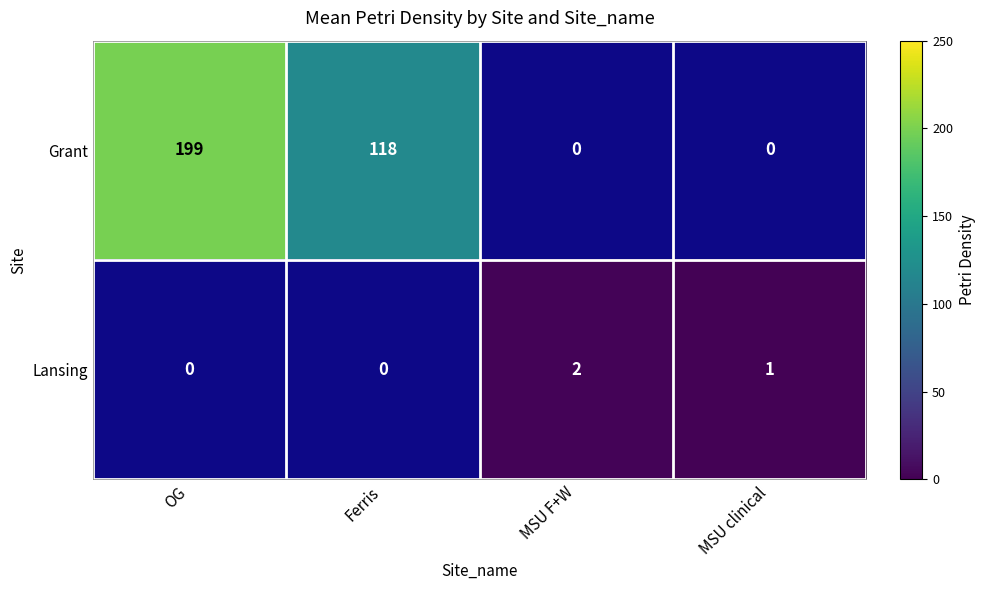

Between MSU F+W and OG, which is larger?

OG